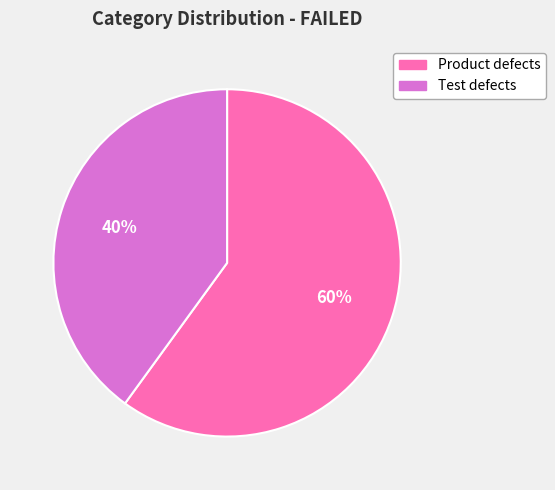

What is the ratio of the value at Product defects to the value at Test defects?

1.5